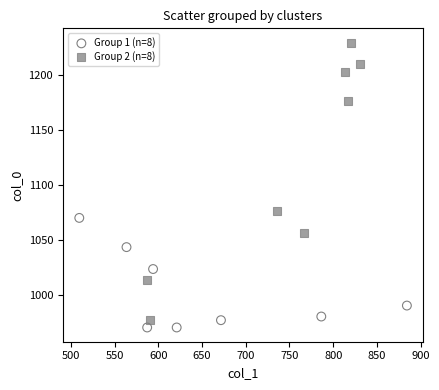

Which series has the largest Y range (max minus min)?

Group 2 (n=8)